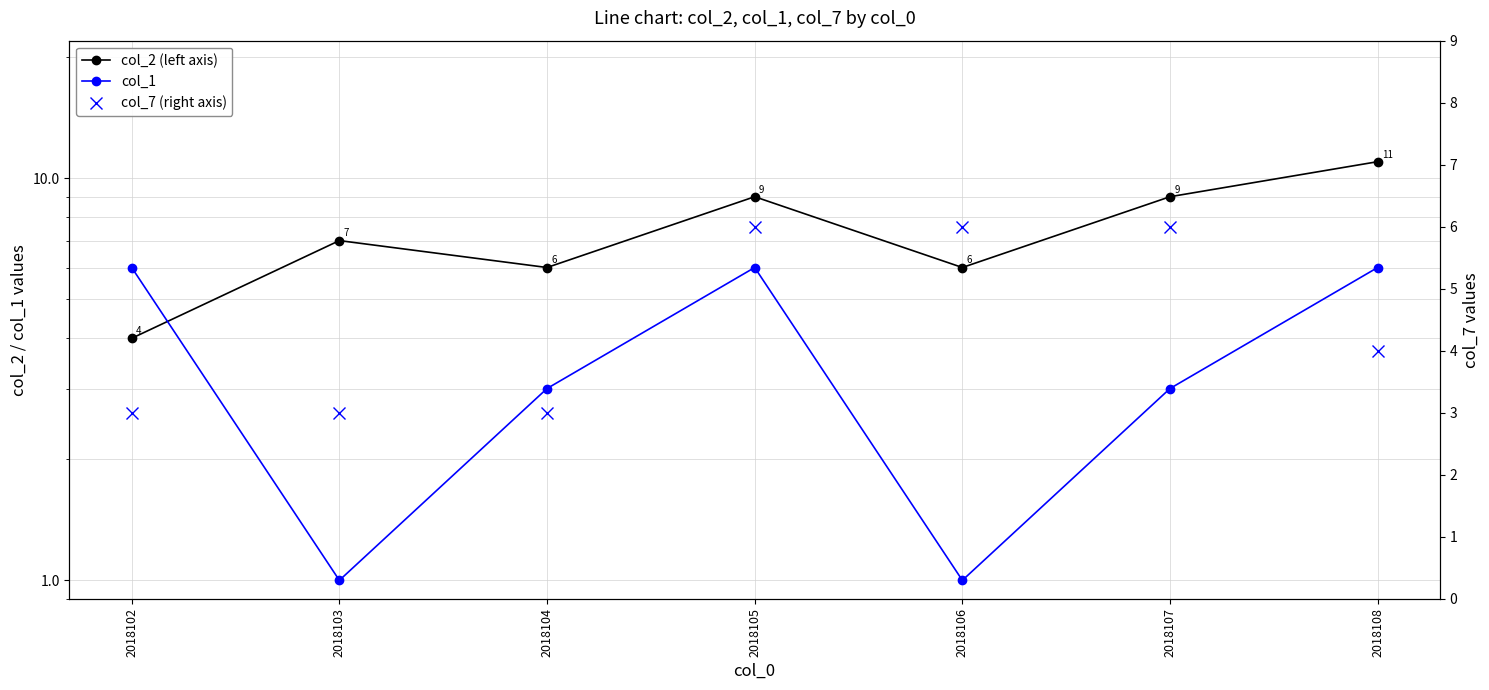

What is the difference between the maximum and minimum values in the col_7 (right axis) series?

3